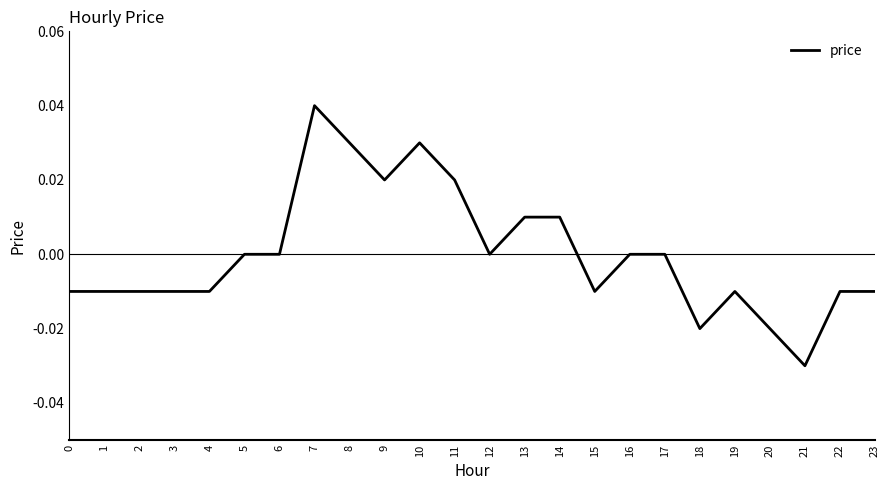

The chart shows a value of -0.0 at 21. True or false?

True